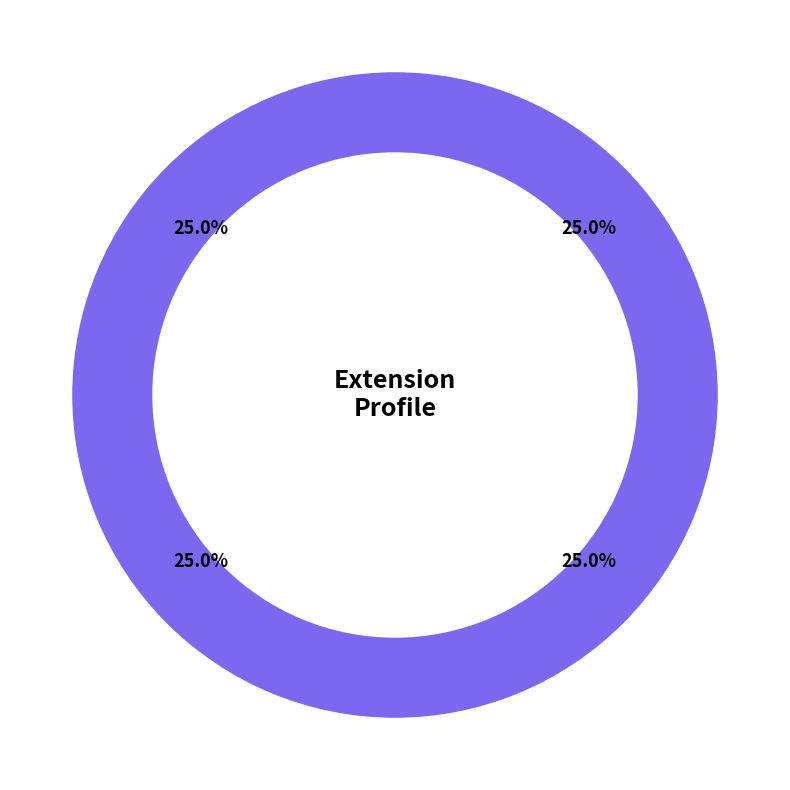

Which category has the biggest portion of the pie?

Extension.url